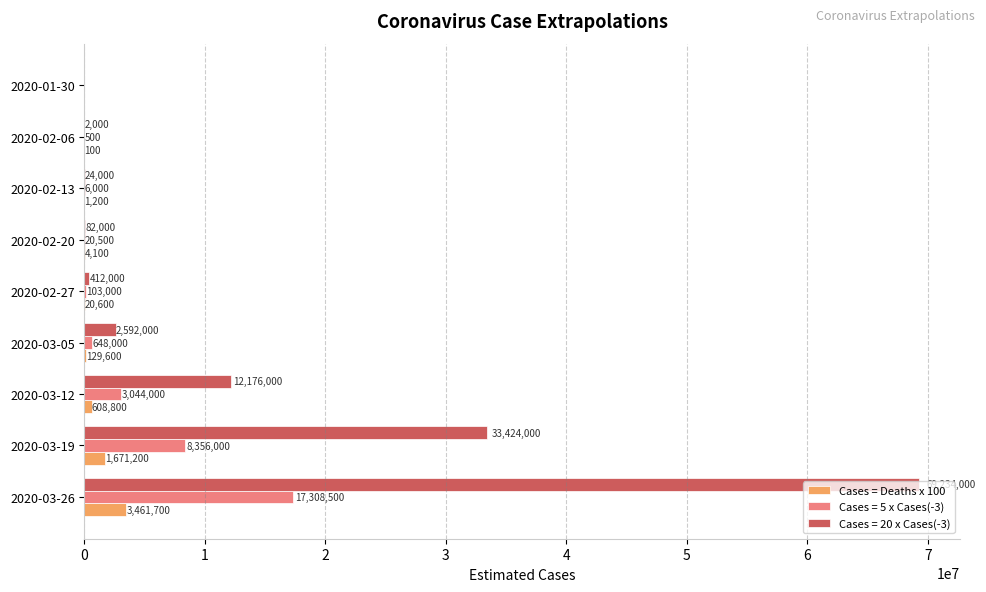

Between 2020-02-27 and 2020-02-06, which series saw the biggest shift?

Cases = 20 x Cases(-3)